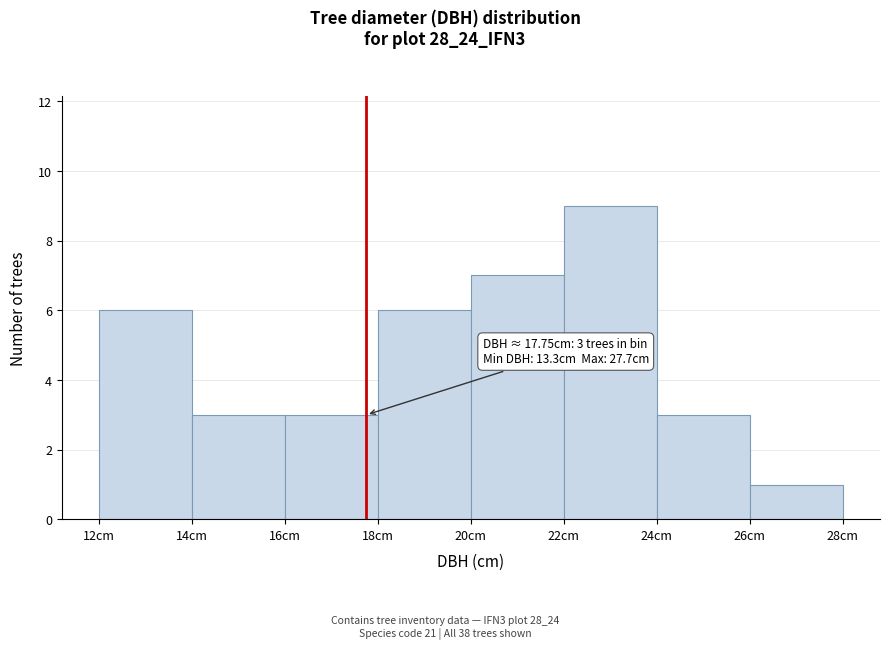

Over which range of the x-axis is the bar tallest?

22 to 24